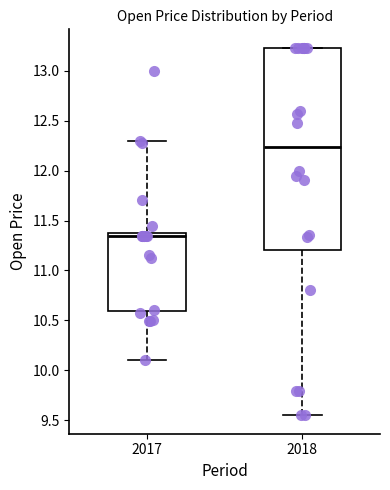

Reading left to right, read every box against the y-axis: the position of its median line, the range the box covers, and the ends of its whiskers. The values are not printed on the chart, so give them approximately, as read against the axis.

2017: median 11.35, box 10.60 to 11.40, whiskers 10.10 to 12.30
2018: median 12.25, box 11.20 to 13.25, whiskers 9.55 to 13.25